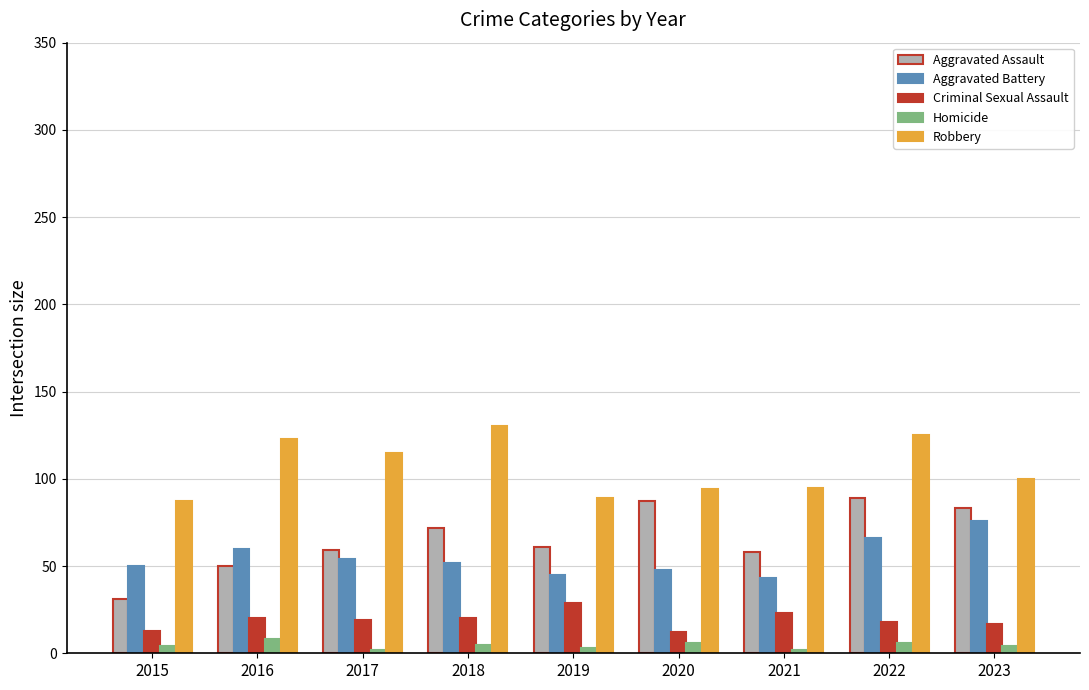

What is the value of the Homicide bar at the 7th from the left?

2